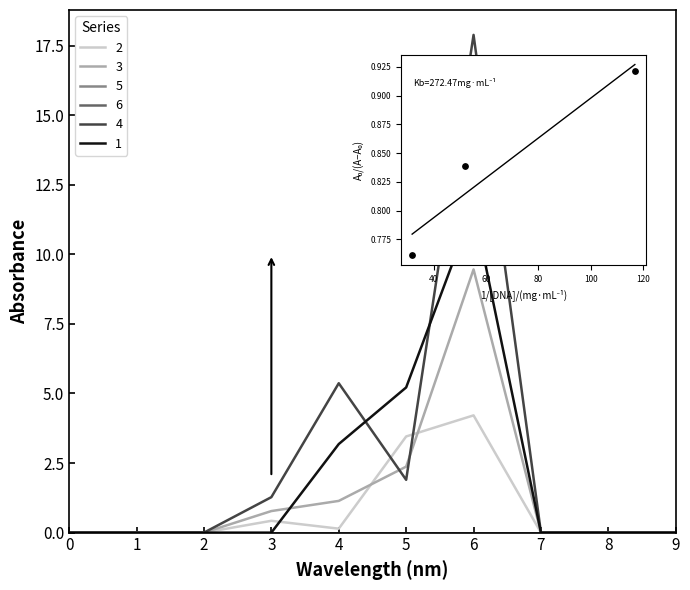

Which series contains the highest Y value?

4